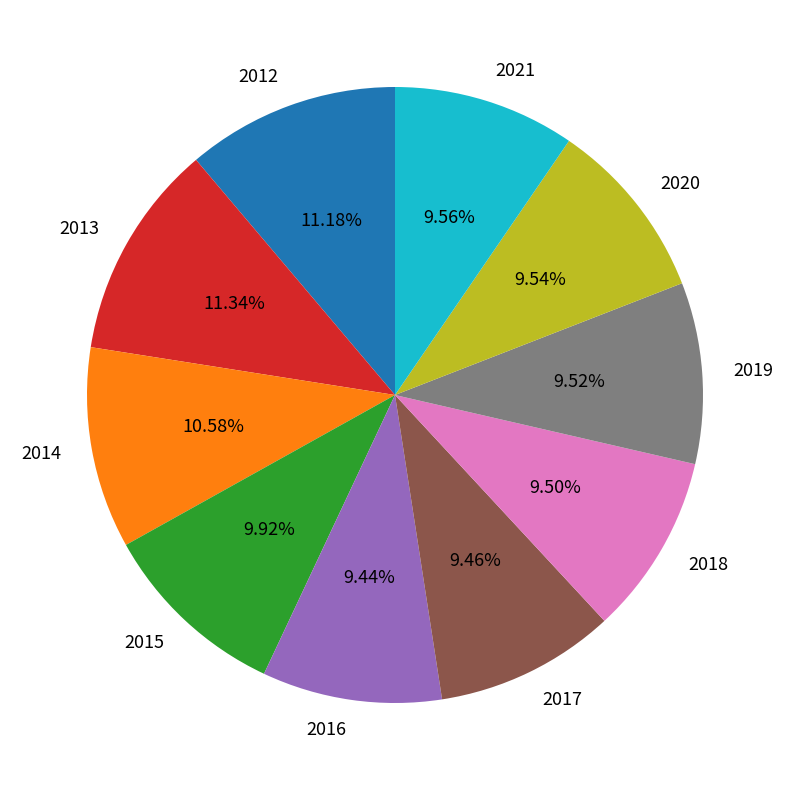

Is the sum of 2013 and 2012 greater than half?

No